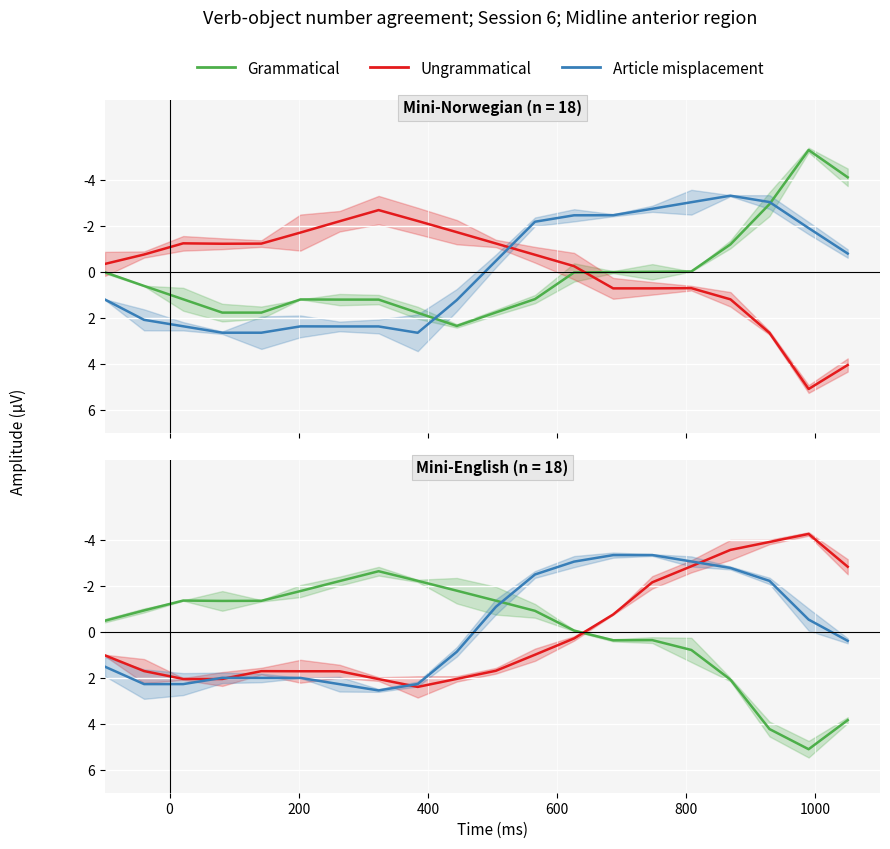

How many categories are shown in the chart?

20